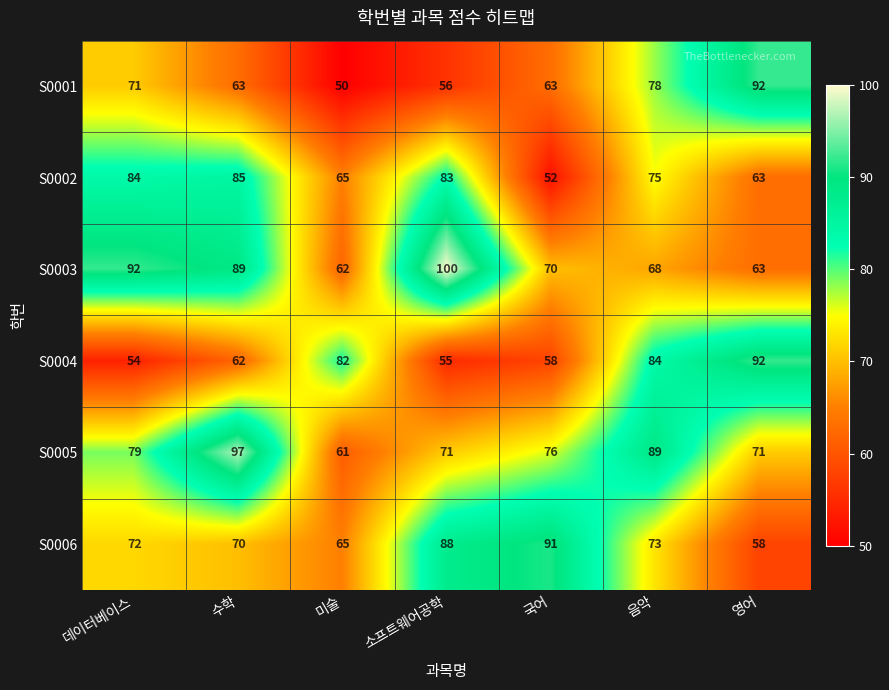

Between 데이터베이스 and 영어, which series saw the biggest shift?

S0004